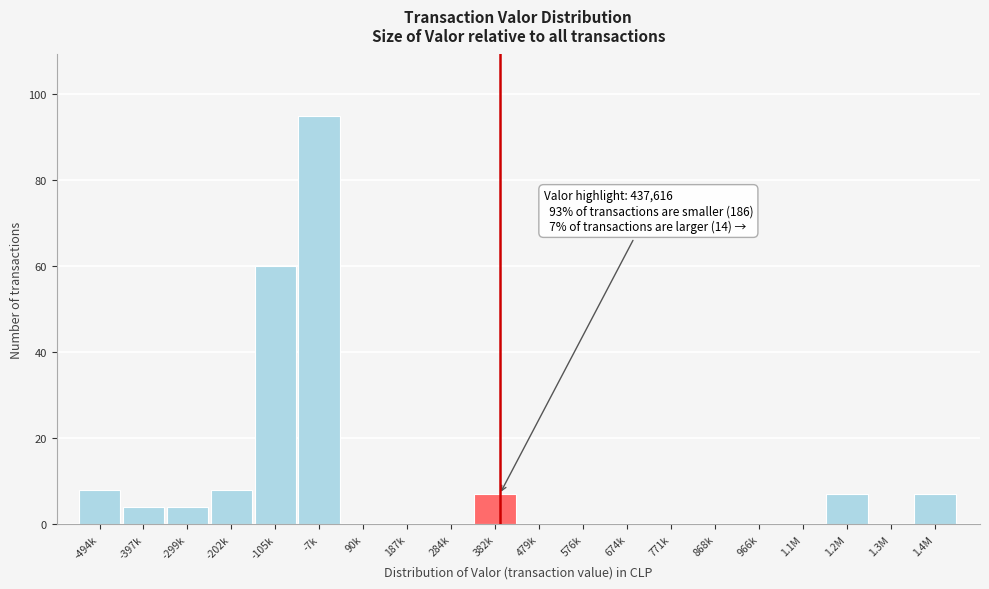

Reading right to left, extract all data points from this chart.

1.4M=7	1.3M=0	1.2M=7	1.1M=0	966k=0	868k=0	771k=0	674k=0	576k=0	479k=0	382k=7	284k=0	187k=0	90k=0	-7k=95	-105k=60	-202k=8	-299k=4	-397k=4	-494k=8